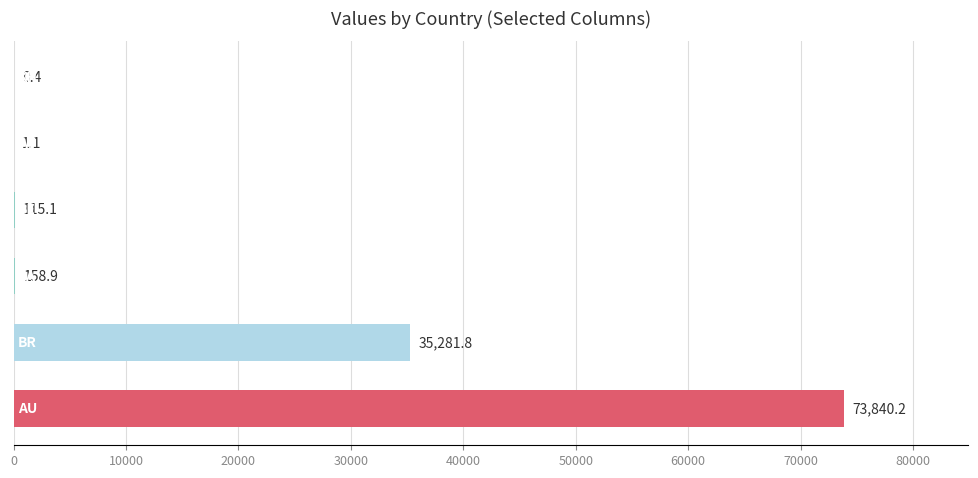

What is the maximum value shown in the chart?

73840.2